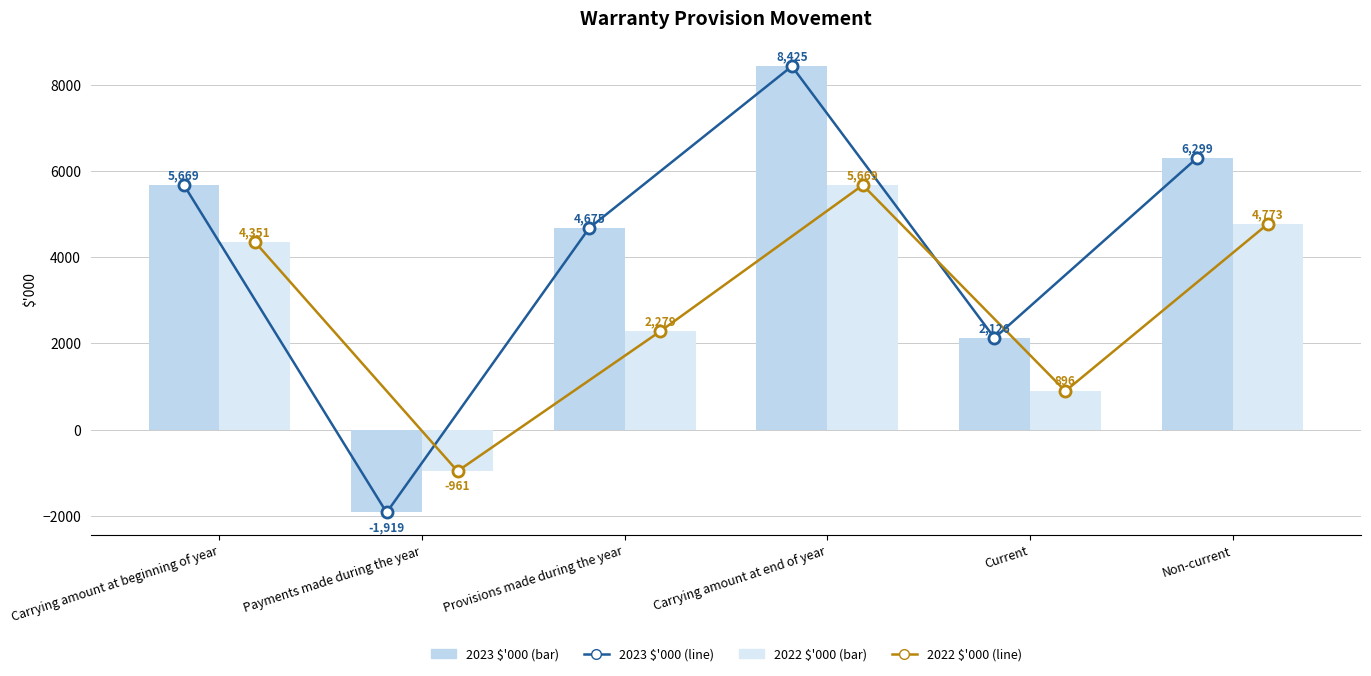

What are all the series names shown in the legend?

2023 $'000, 2022 $'000